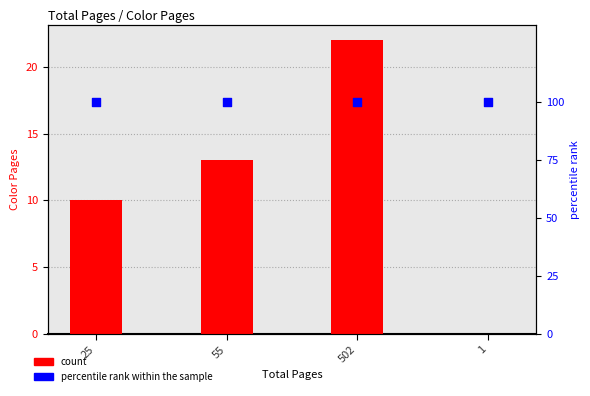

Is the value of count at 25 greater than the value of percentile rank within the sample at 25?

No